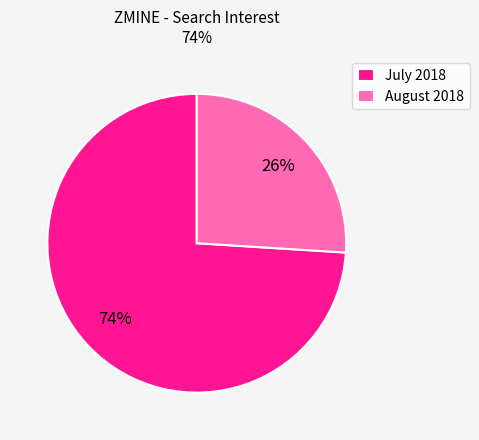

To the nearest percent, what portion does July 2018 represent?

74%